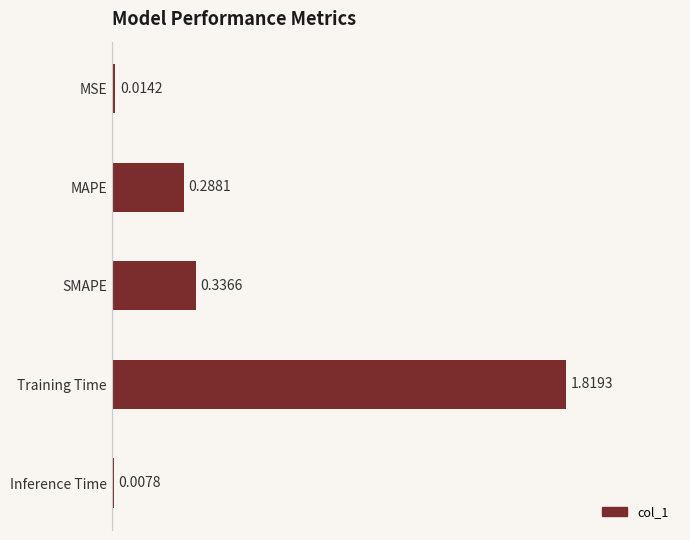

Between MAPE and MSE, which is larger?

MAPE